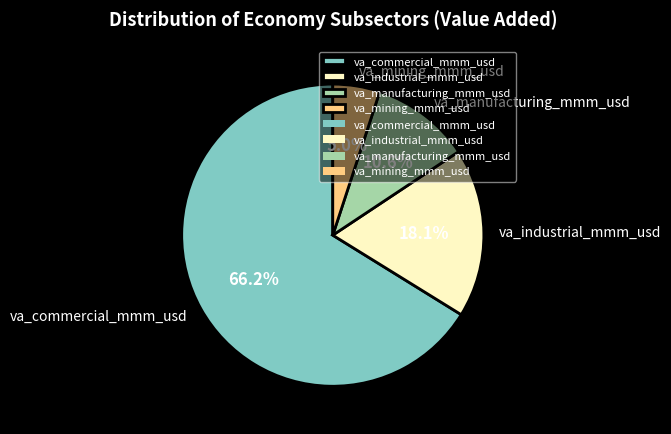

Which category accounts for the majority?

va_commercial_mmm_usd